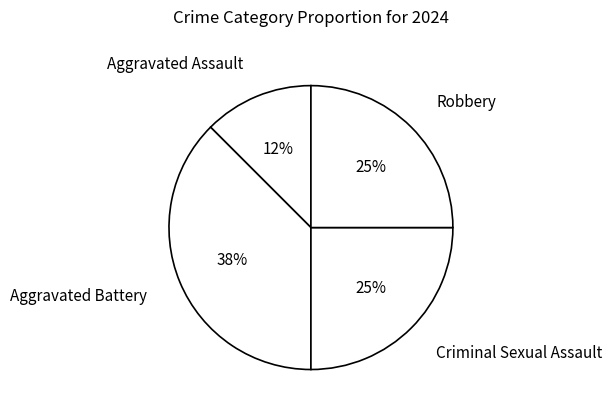

Is the sum of Aggravated Assault and Robbery greater than half?

No